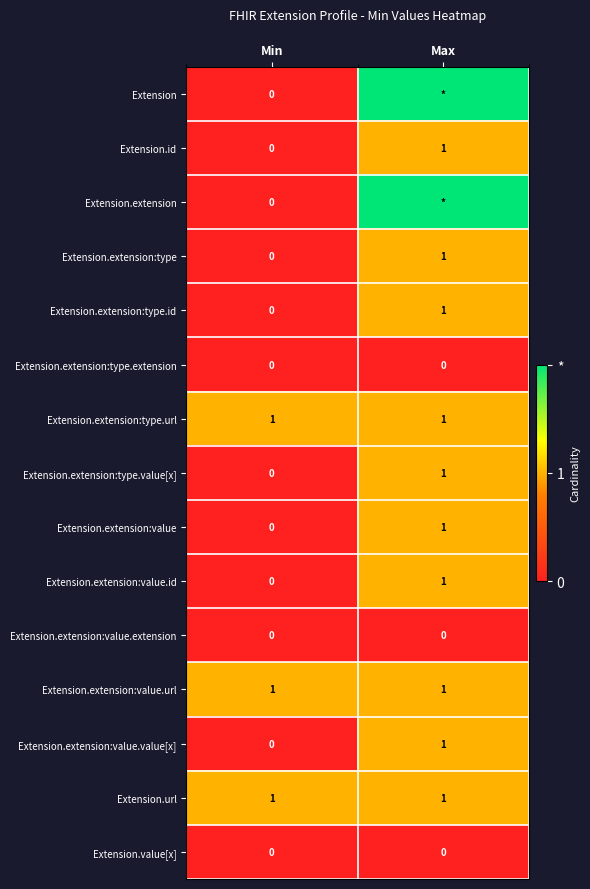

Count the Extension.extension:type.id values in the range 0 to 1.

2